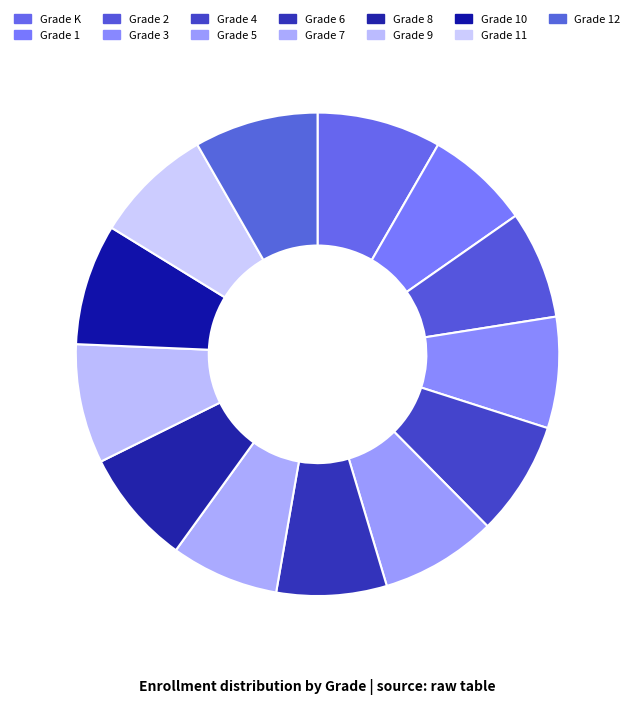

Does Grade 2 represent more than half of the total?

No